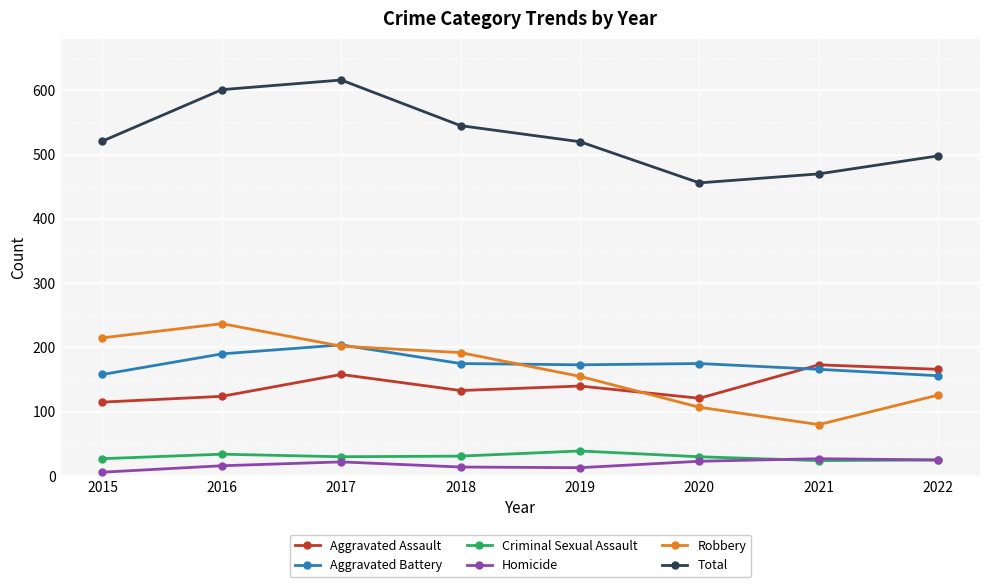

Which label corresponds to the smallest value in the chart?

2015